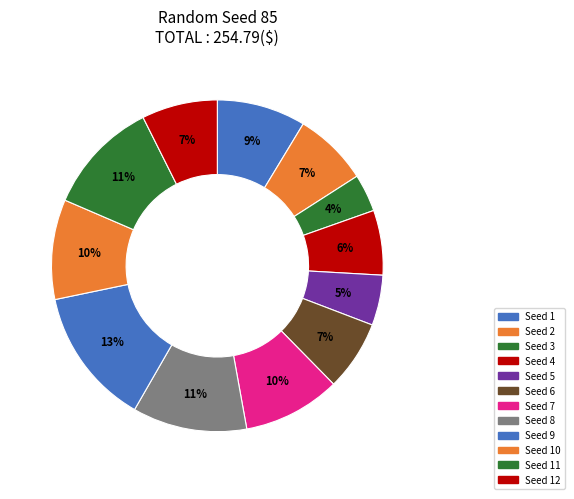

Rank the categories by value from highest to lowest.

9, 8, 11, 10, 7, 1, 12, 2, 6, 4, 5, 3